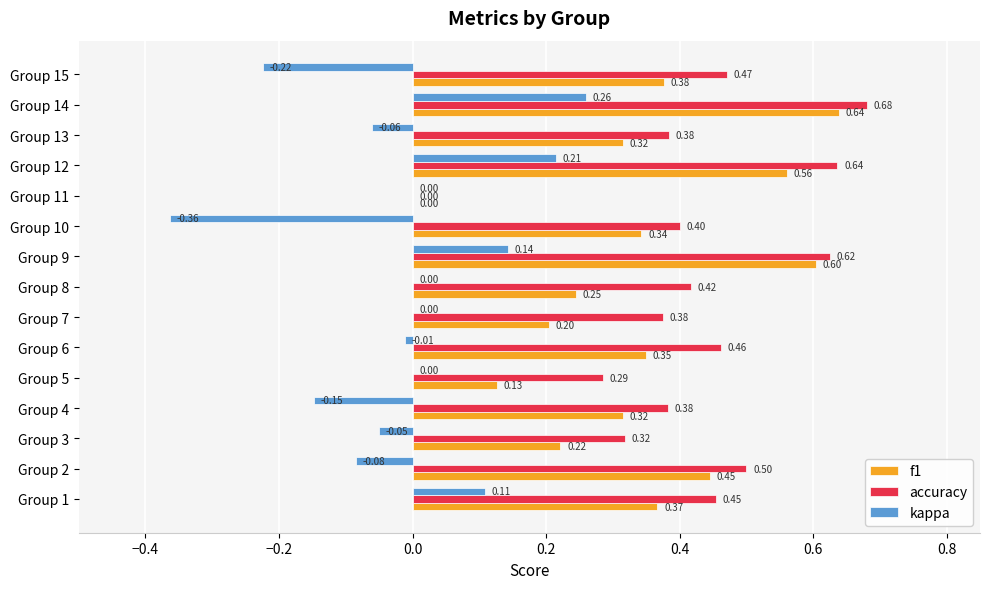

Between Group 1 and Group 2, which series saw the biggest shift?

kappa